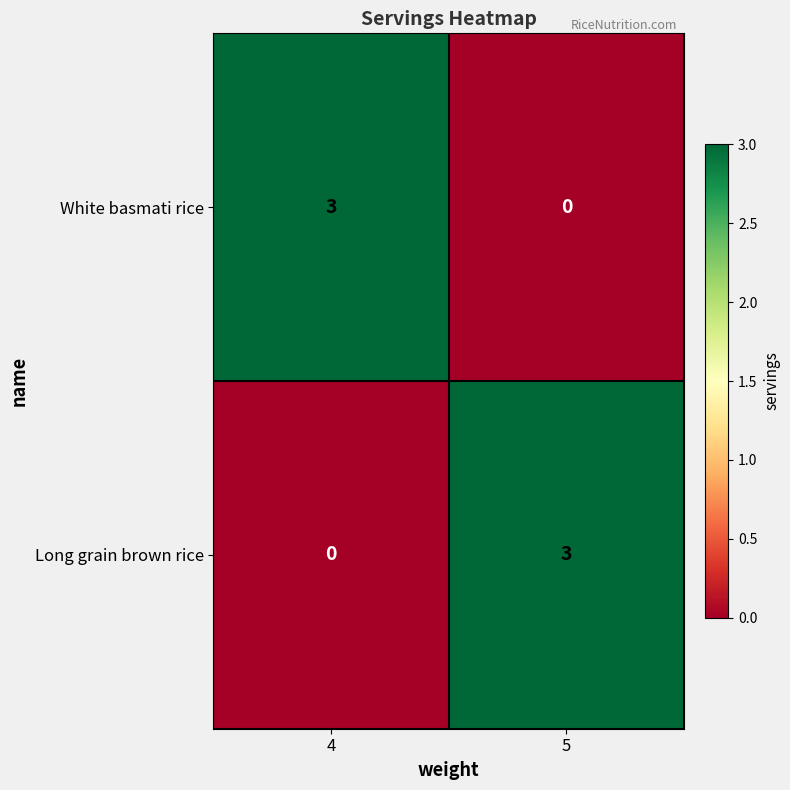

Rank the series at 5 from lowest to highest value.

White basmati rice, Long grain brown rice